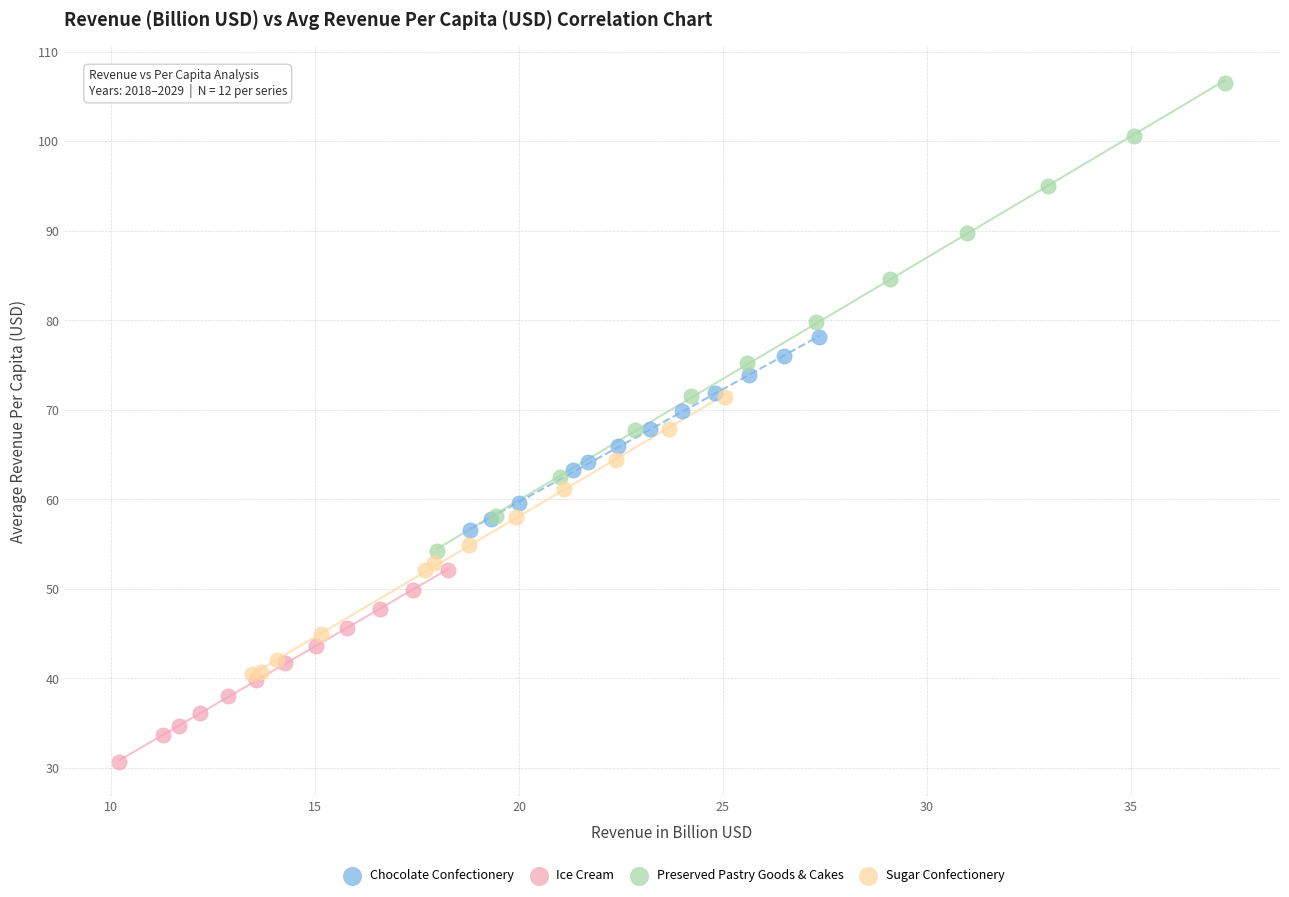

Which series contains the highest Y value?

Preserved Pastry Goods & Cakes